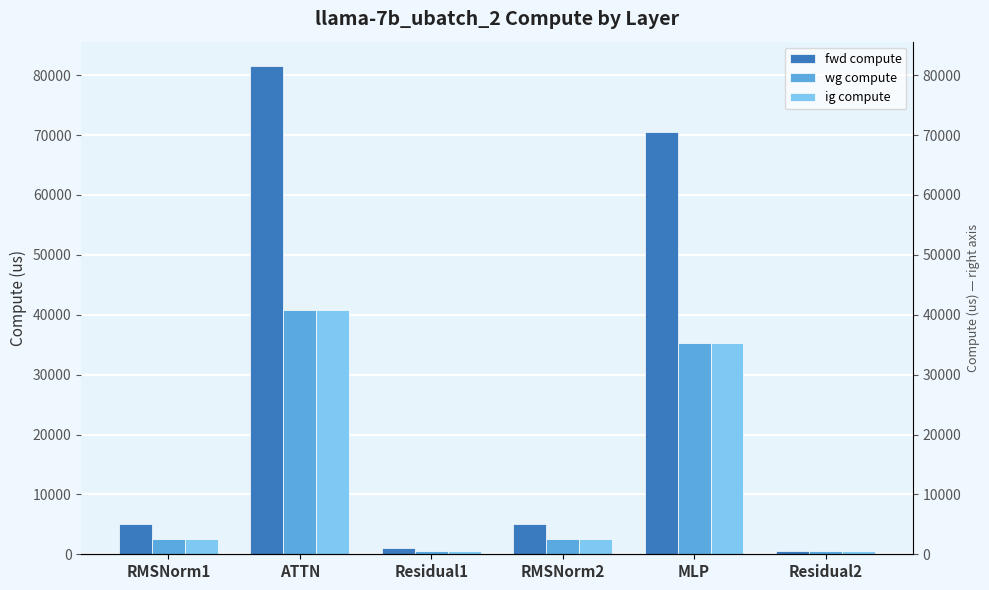

Reading left to right, what are all the values shown in this chart?

fwd compute: 5072.5	81528.4	1105.9	5072.5	70572.4	553.0
wg compute: 2536.2	40764.2	553.0	2536.2	35286.2	553.0
ig compute: 2536.2	40764.2	553.0	2536.2	35286.2	553.0